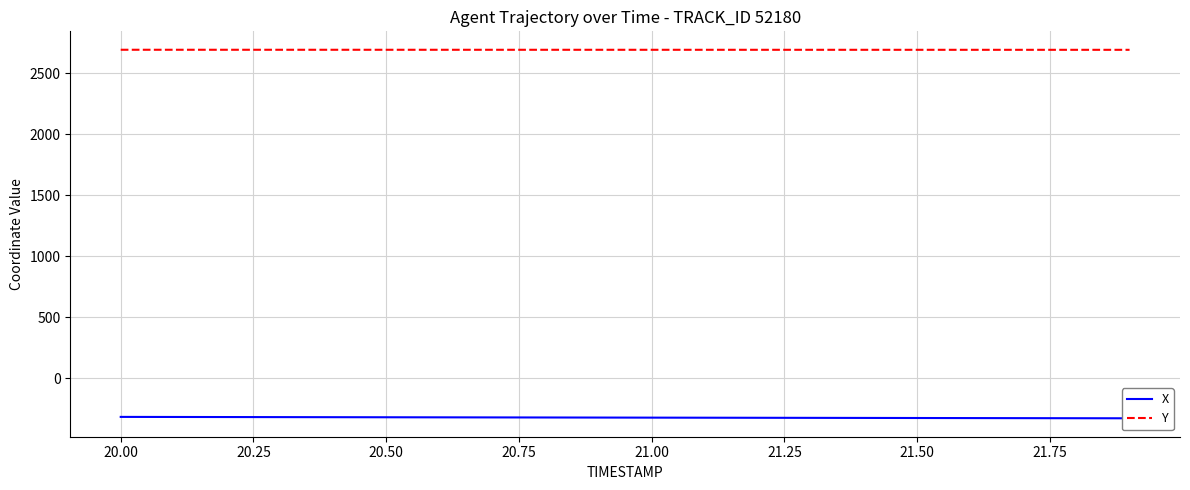

True or false: X and Y cross at least once.

False